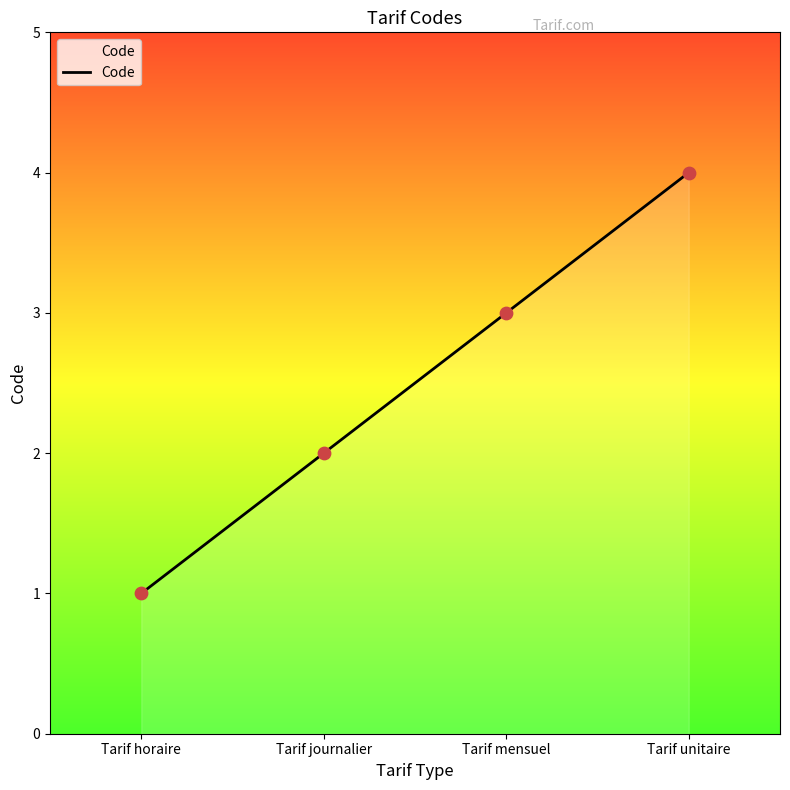

Approximately how many times larger is the value at Tarif unitaire compared to Tarif journalier?

2.0